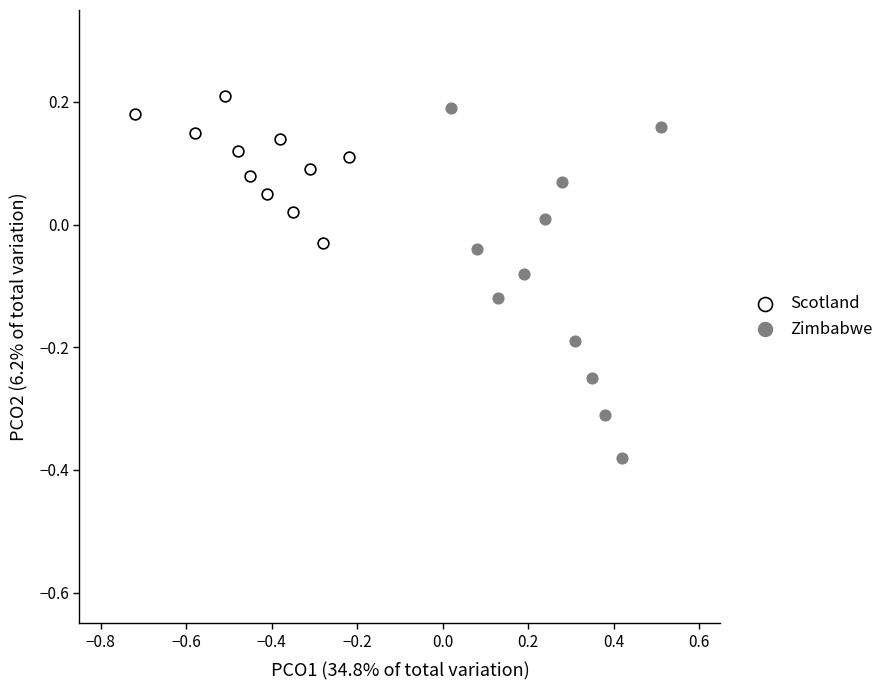

Which series has the widest spread of Y values?

Zimbabwe